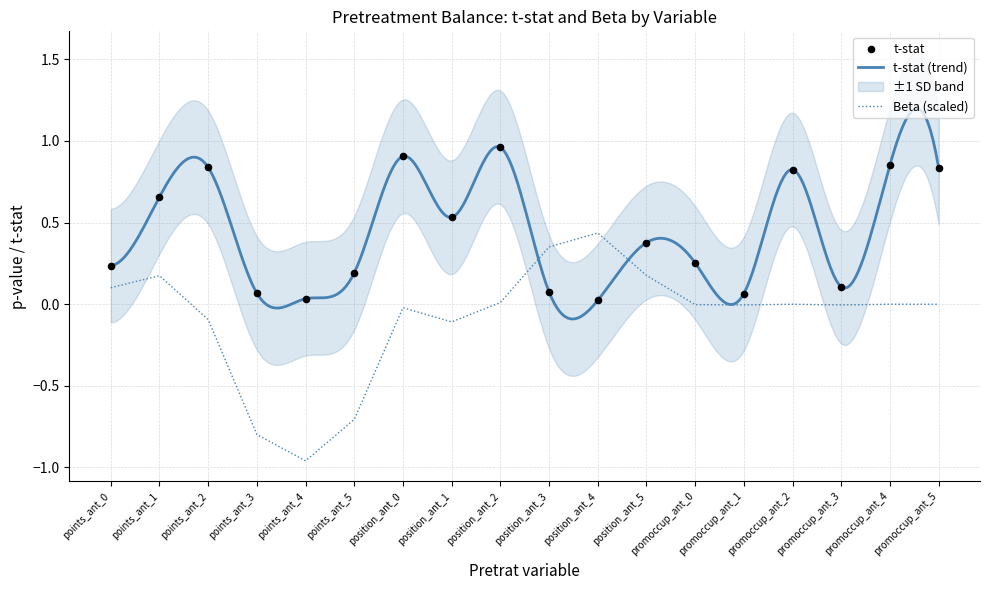

What is the total value across all series at promoccup_ant_3?

0.1